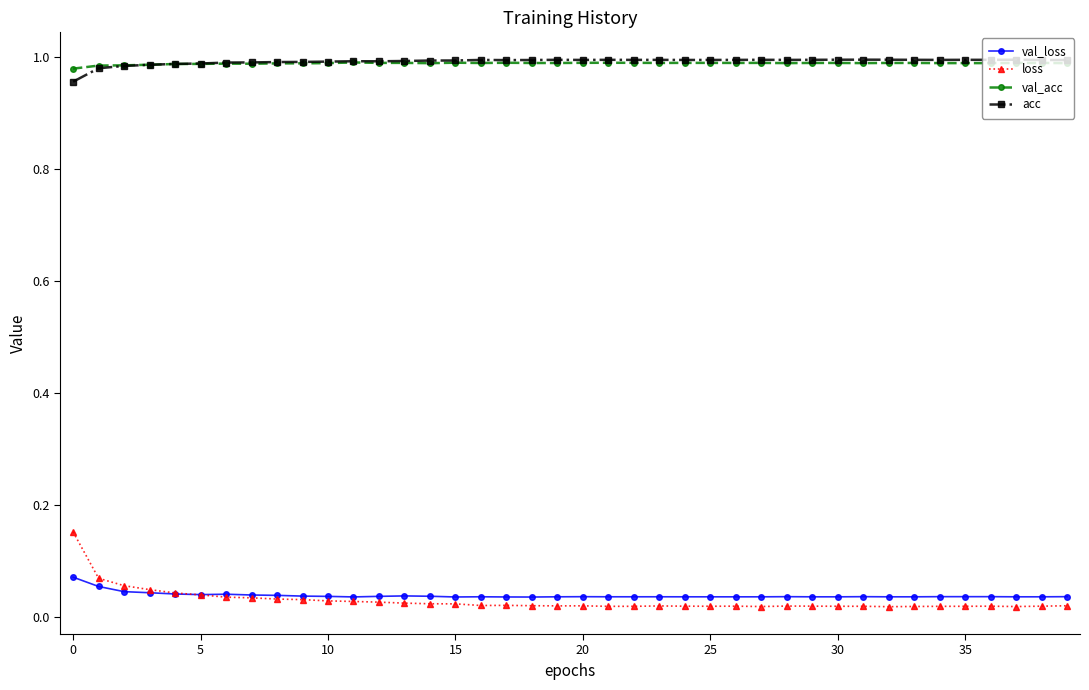

True or false: val_acc has more than 0 interior local peaks.

True